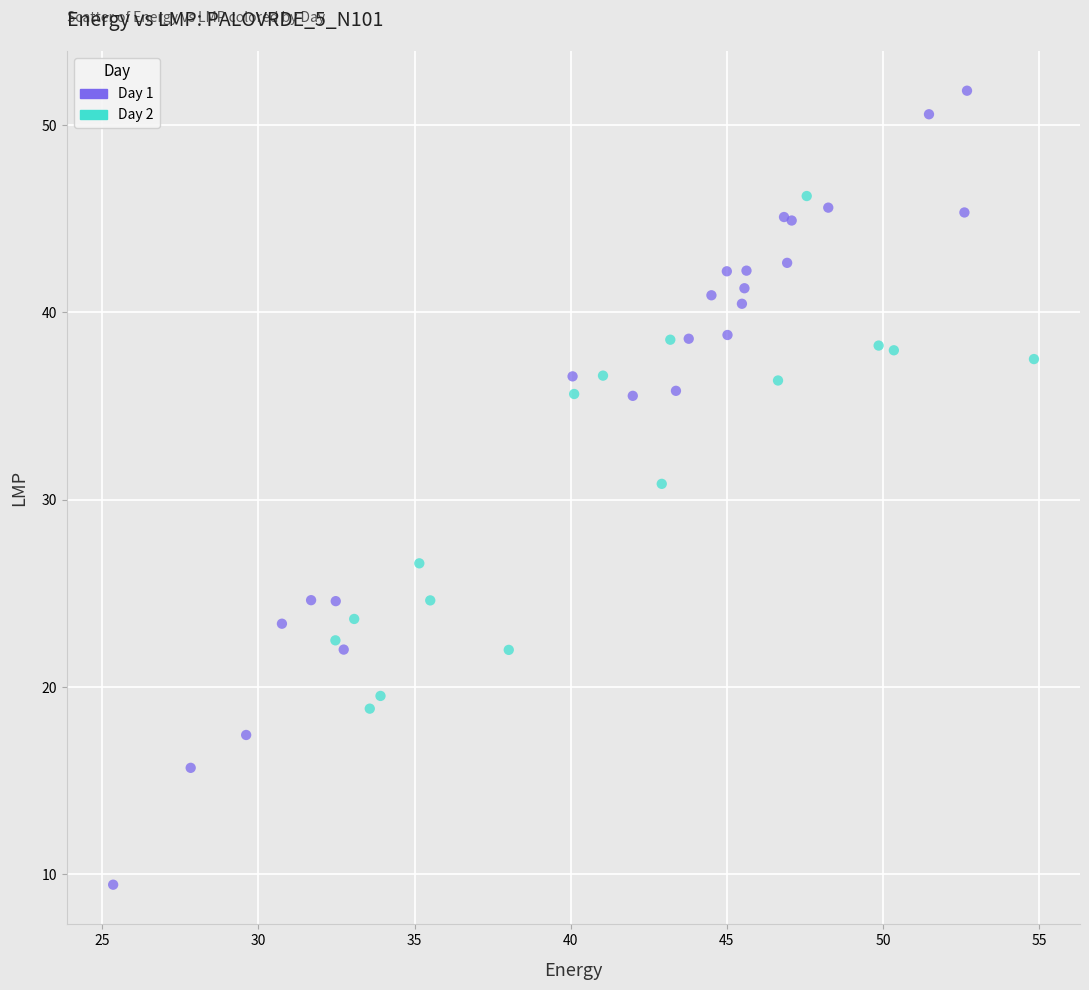

Which series has the widest spread of Y values?

Day 1